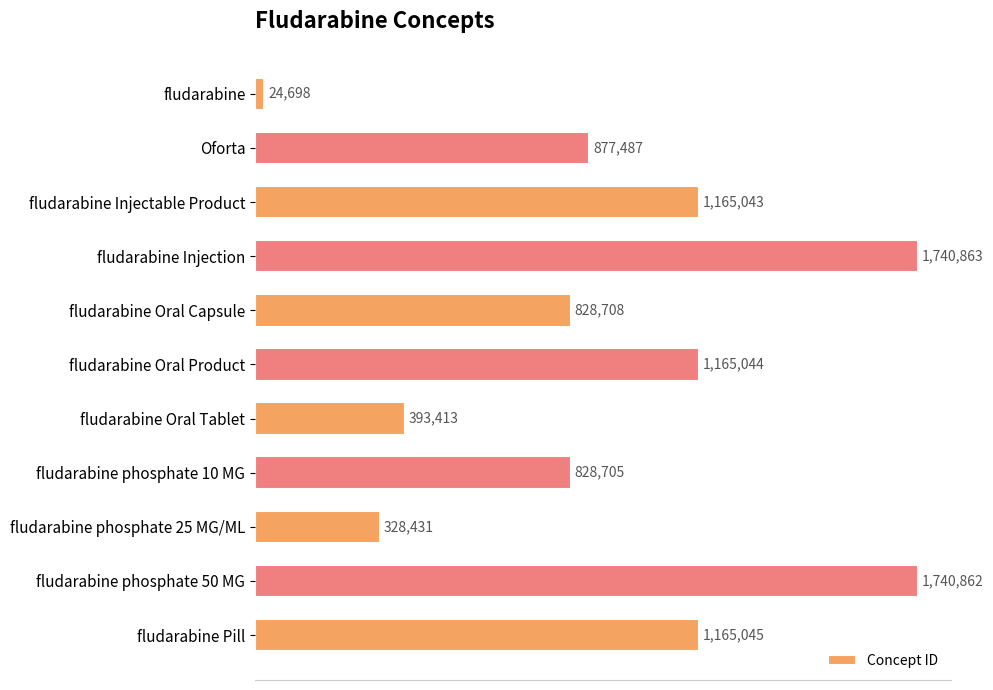

List the labels in order of value, largest first.

fludarabine Injection, fludarabine phosphate 50 MG, fludarabine Pill, fludarabine Oral Product, fludarabine Injectable Product, Oforta, fludarabine Oral Capsule, fludarabine phosphate 10 MG, fludarabine Oral Tablet, fludarabine phosphate 25 MG/ML, fludarabine